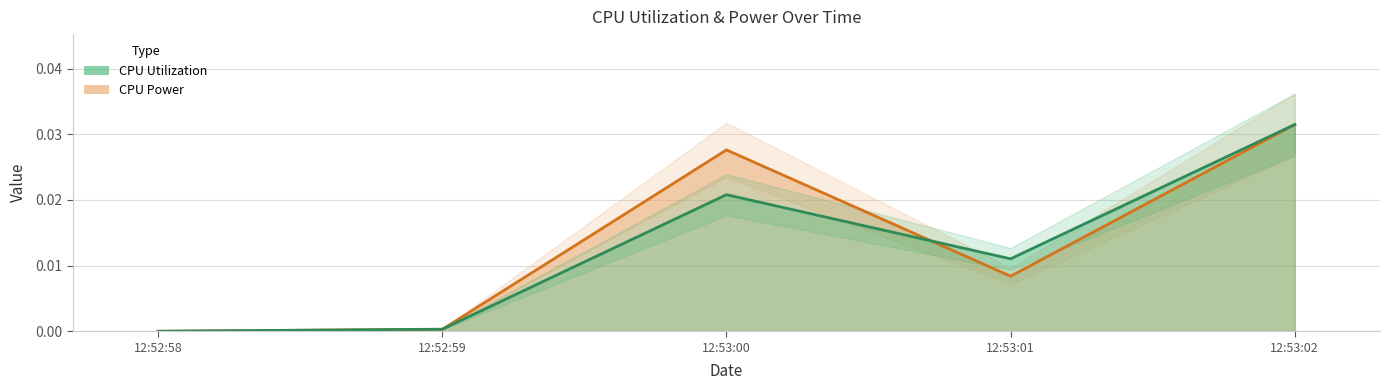

True or false: CPU Utilization has a value of 0.0 at 12:53:02.

True